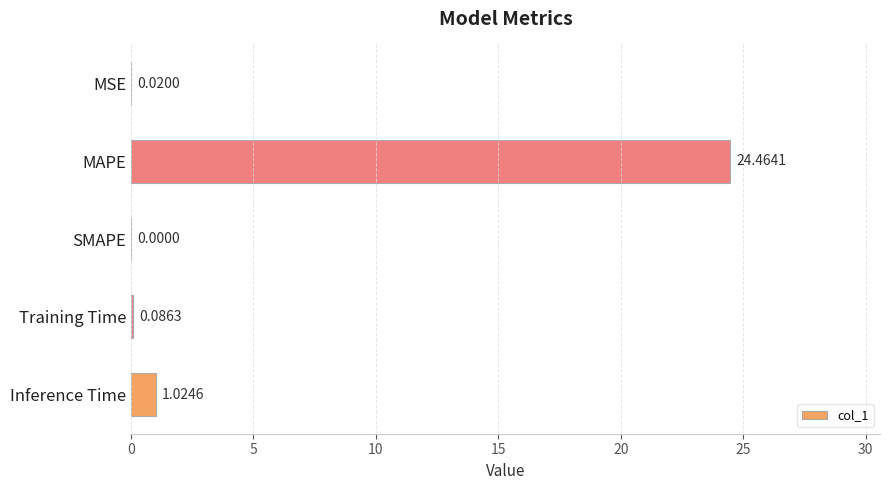

What is the change in value from MAPE to Inference Time?

-23.4